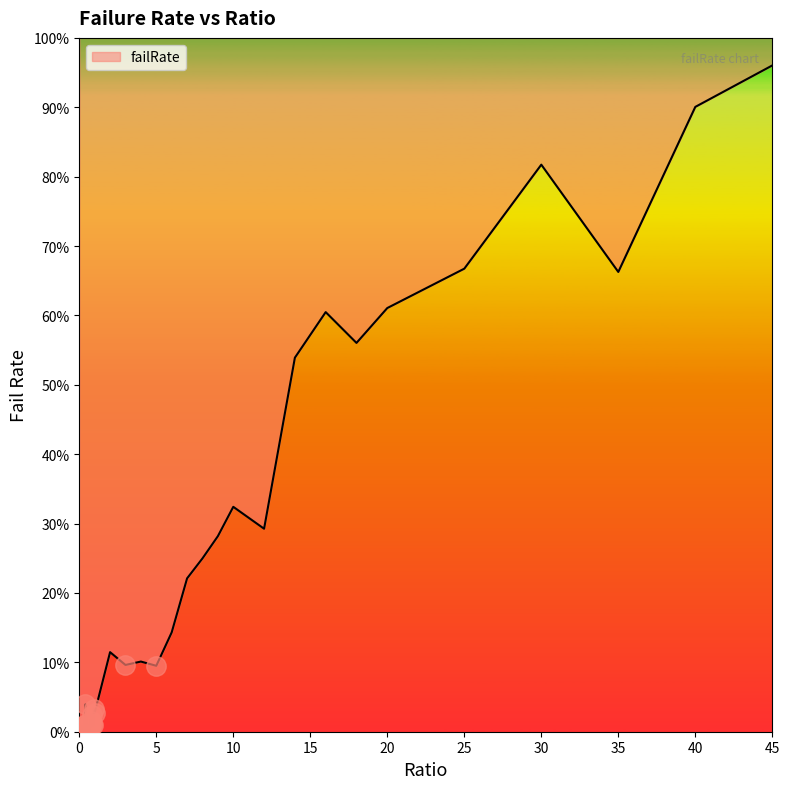

What is the label of the 32nd point from the right?

0.4